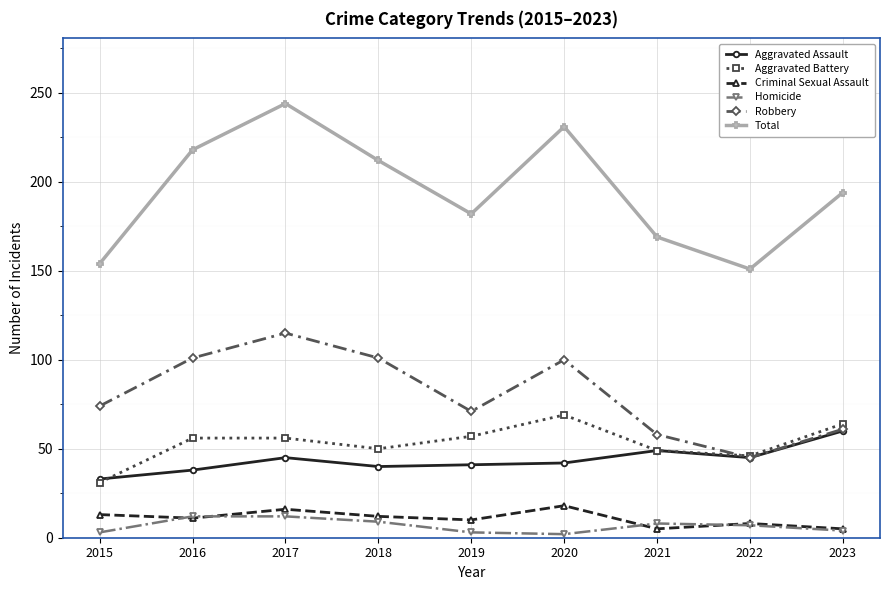

Which series has the largest range (max minus min)?

Total